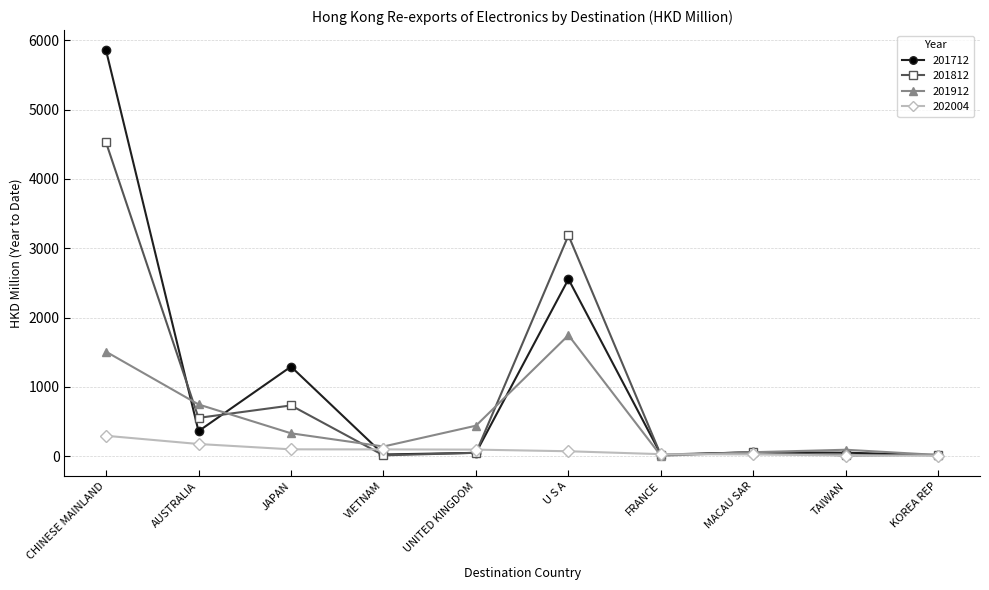

How many data points in 202004 are less than 93?

5